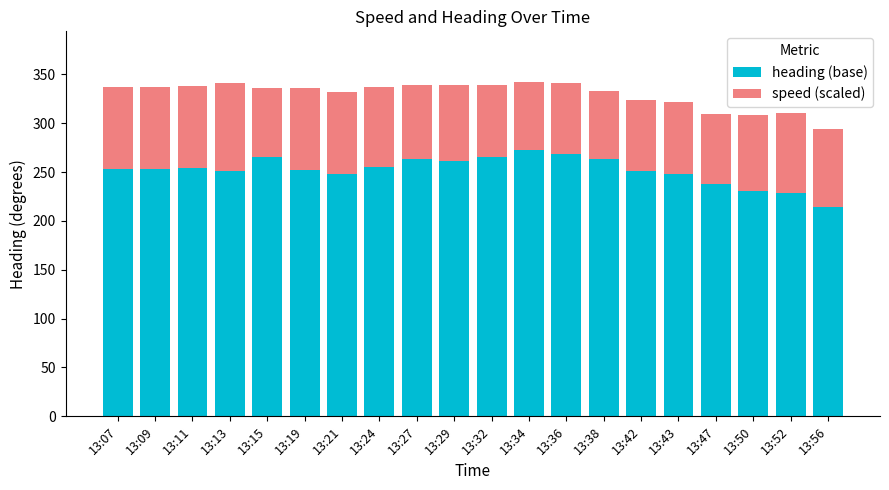

What is the total value across all series at 13:32?

339.1